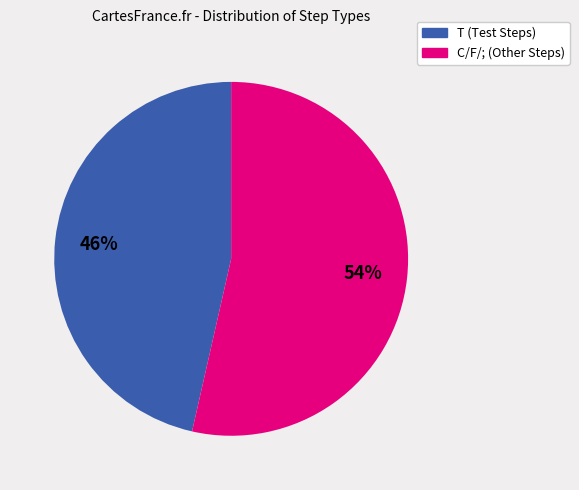

How many slices are in this pie chart?

2